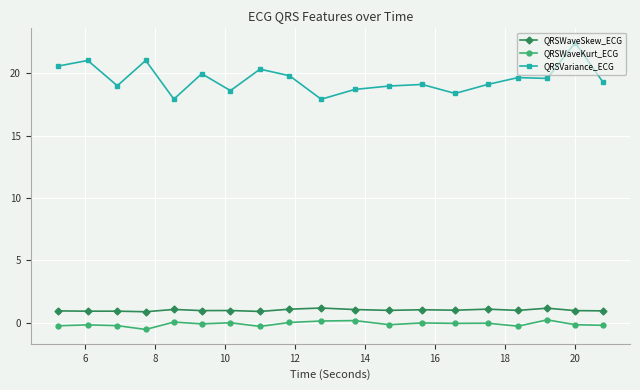

At how many categories does at least one series exceed 14?

19